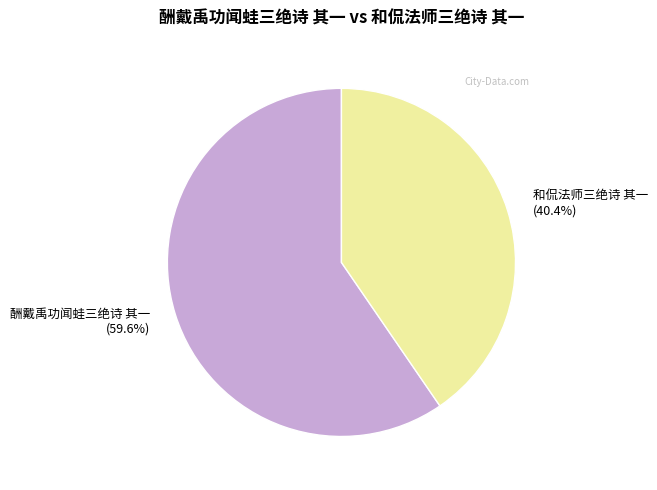

What percentage is the 和侃法师三绝诗 其一 slice, to the nearest percent?

40%